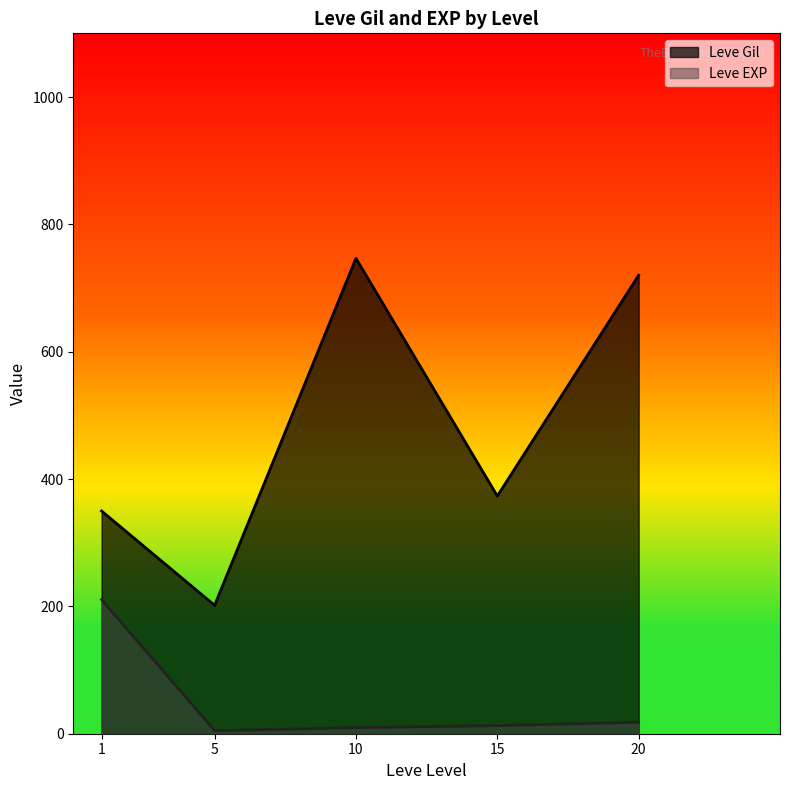

Which series has the widest spread of values?

Leve Gil